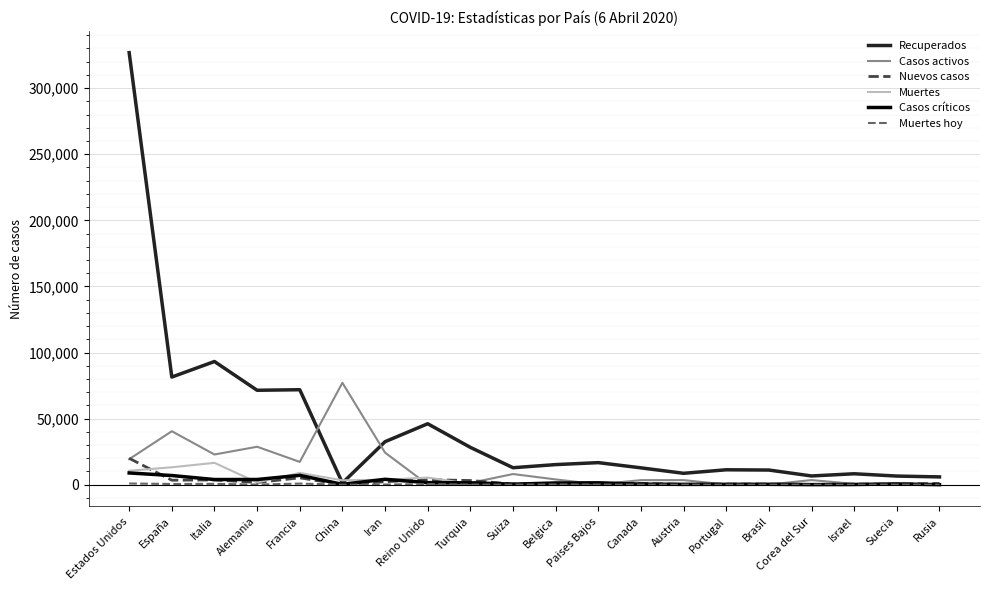

Which series has the largest total across all categories?

Recuperados